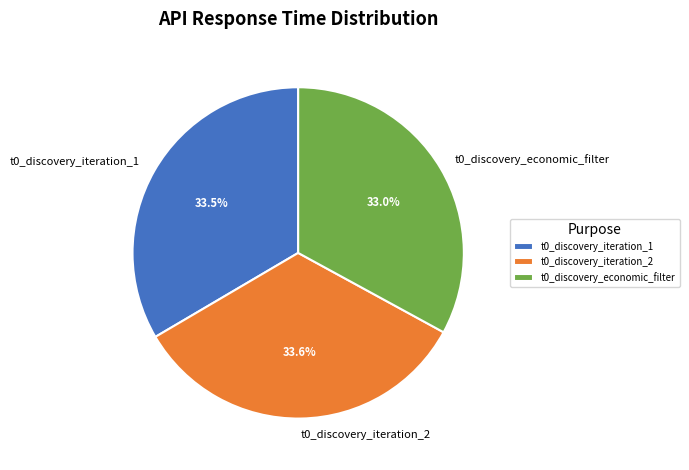

What is the smallest slice in the pie chart?

t0_discovery_economic_filter